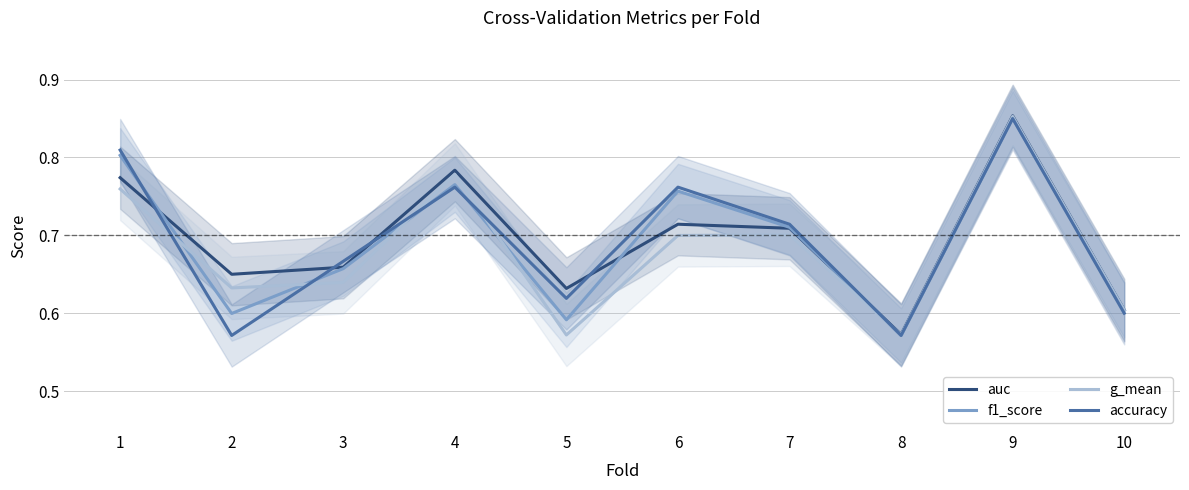

What is the sum of the f1_score values at 7 and 6?

1.5